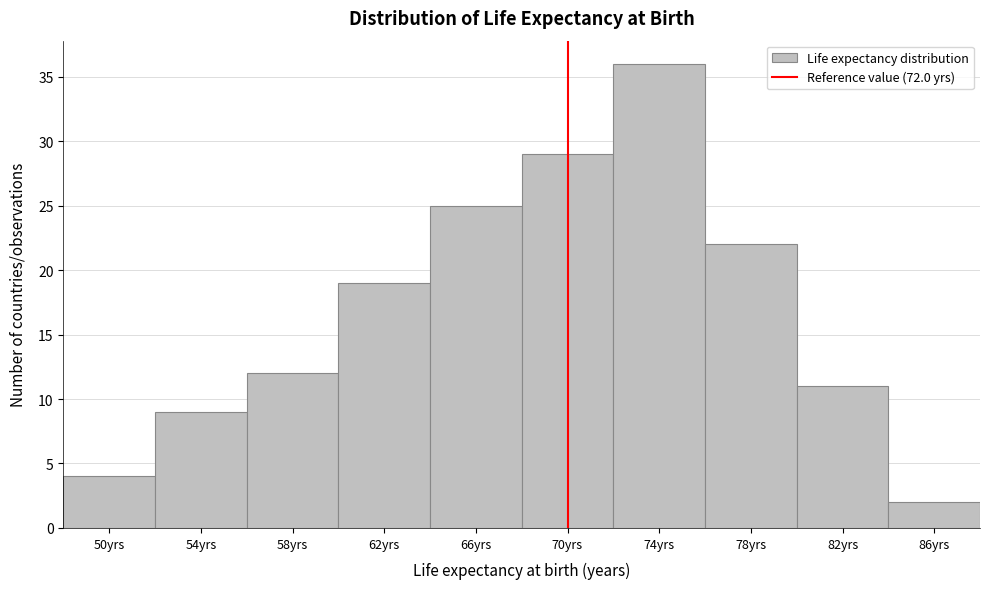

Reading left to right, what are all the values shown in this chart?

50yrs=4	54yrs=9	58yrs=12	62yrs=19	66yrs=25	70yrs=29	74yrs=36	78yrs=22	82yrs=11	86yrs=2